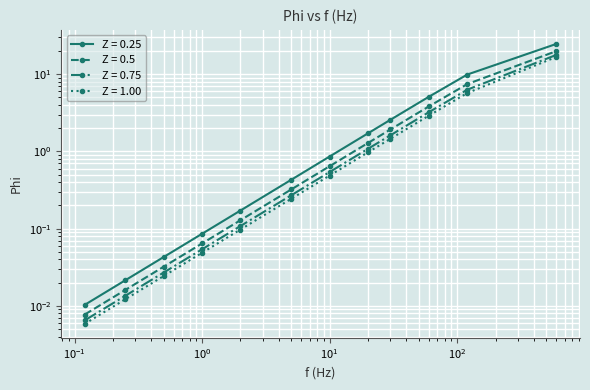

Does the chart display data point markers on the line(s)?

Yes